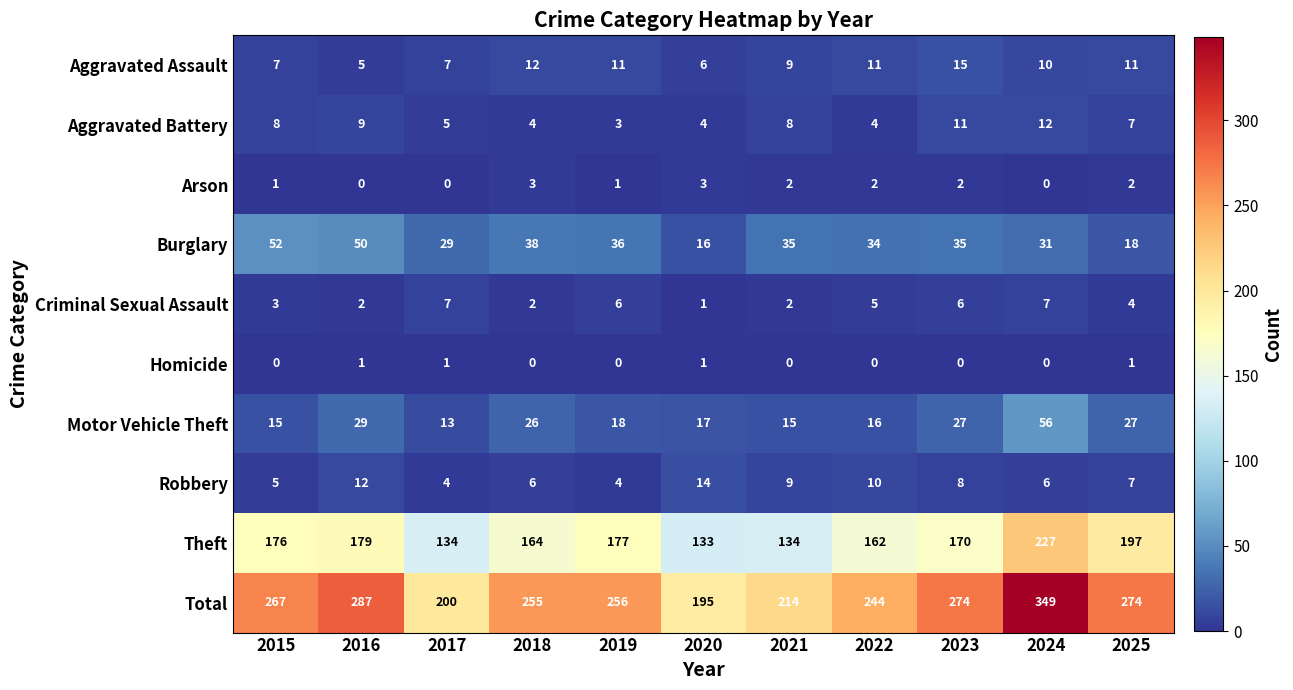

List the series in order of their peak value, highest first.

Total, Theft, Motor Vehicle Theft, Burglary, Aggravated Assault, Robbery, Aggravated Battery, Criminal Sexual Assault, Arson, Homicide